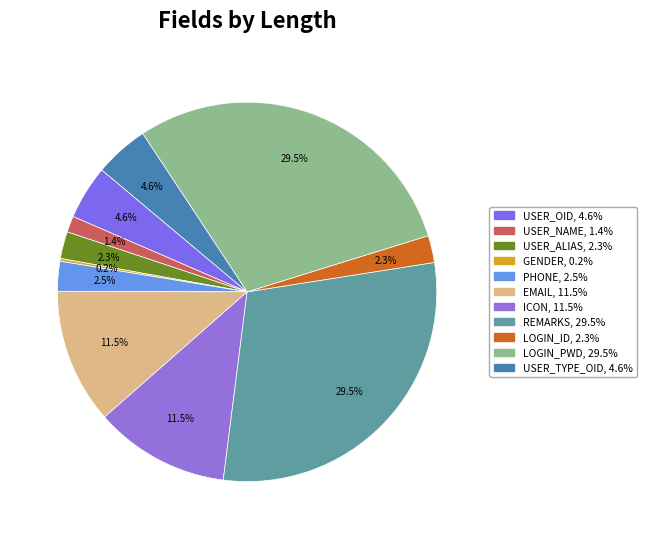

What is the change in value from PHONE to REMARKS?

+117